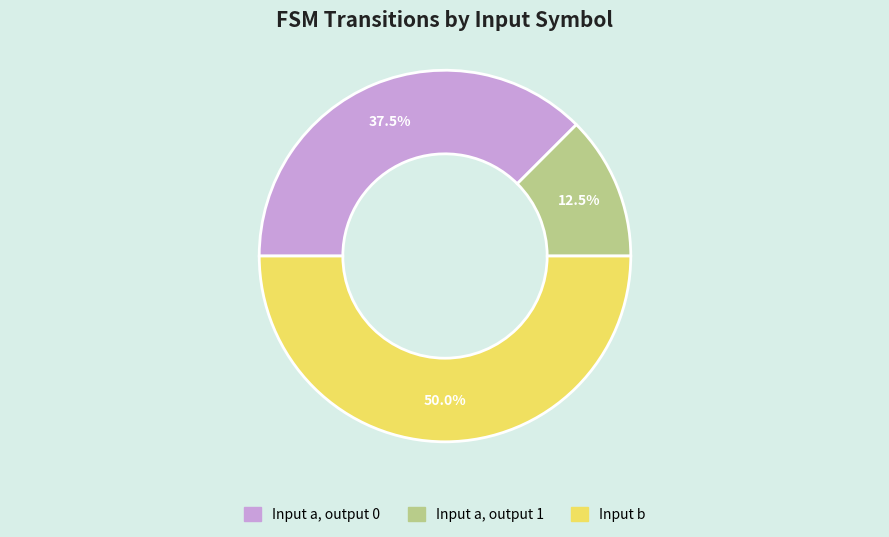

Count the number of slices in the pie.

3